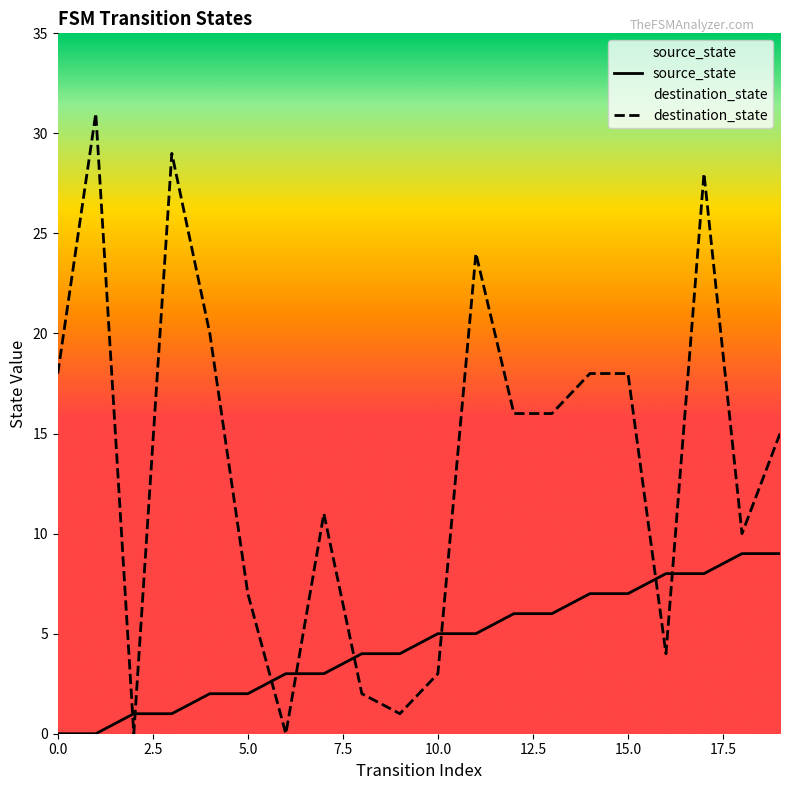

The value of destination_state at 14 is 25. True or false?

False